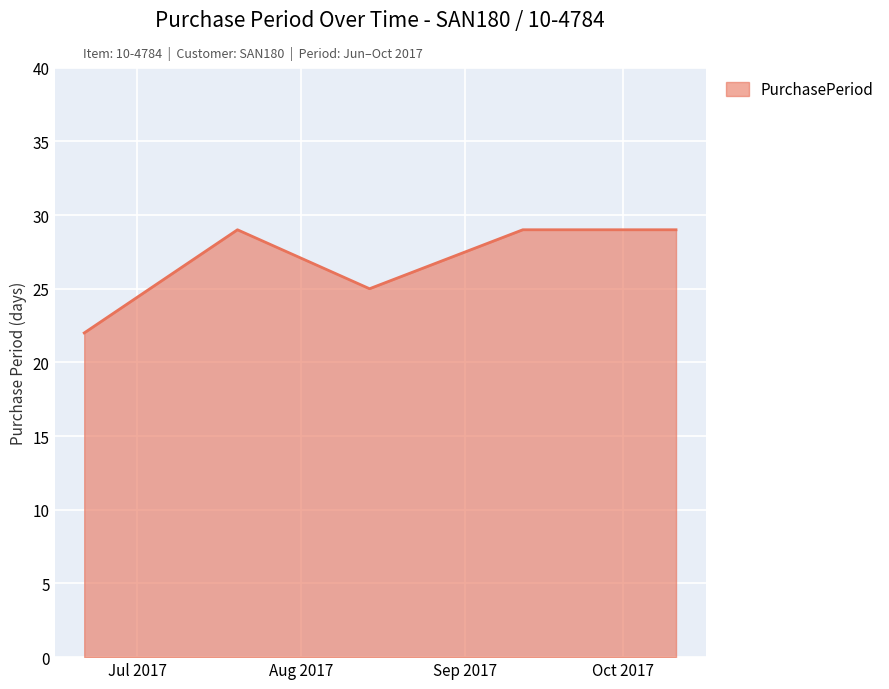

Count the number of data series in this chart.

1